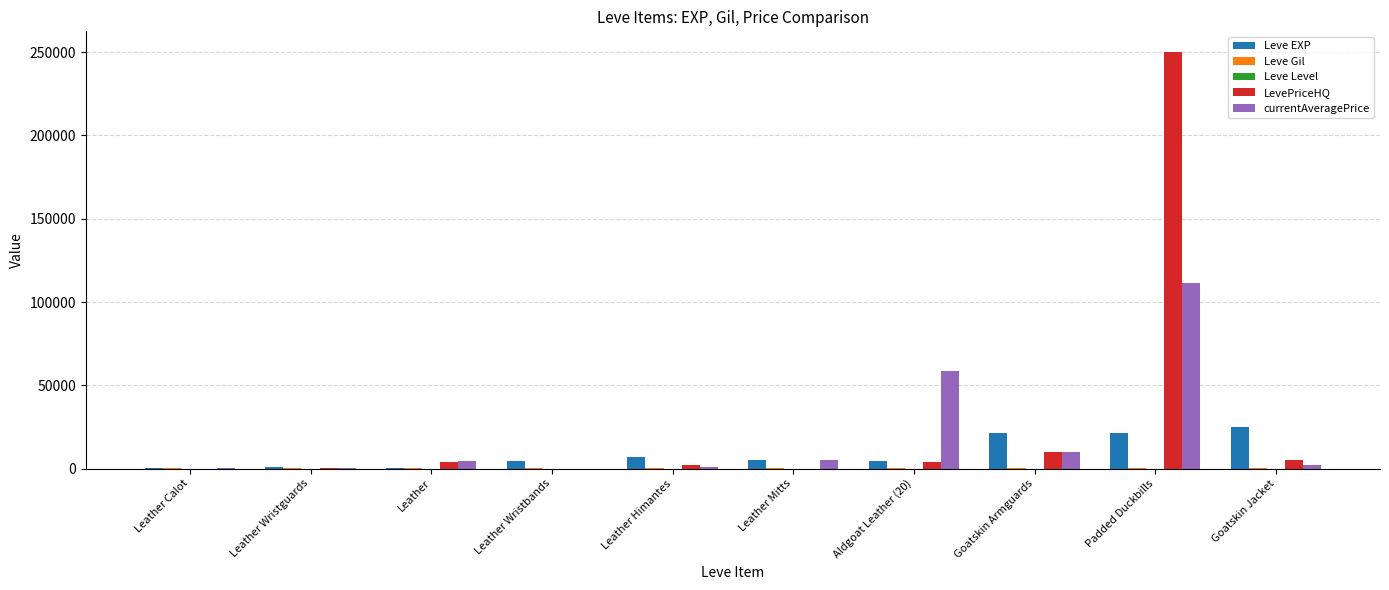

The value of LevePriceHQ at Padded Duckbills is 250000. True or false?

True